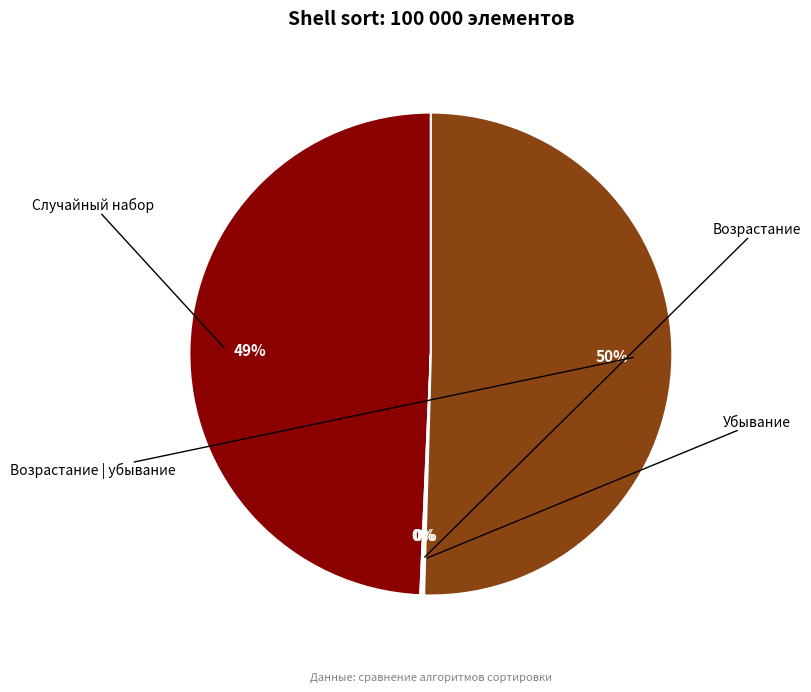

To the nearest percent, what is the average slice percentage?

25%